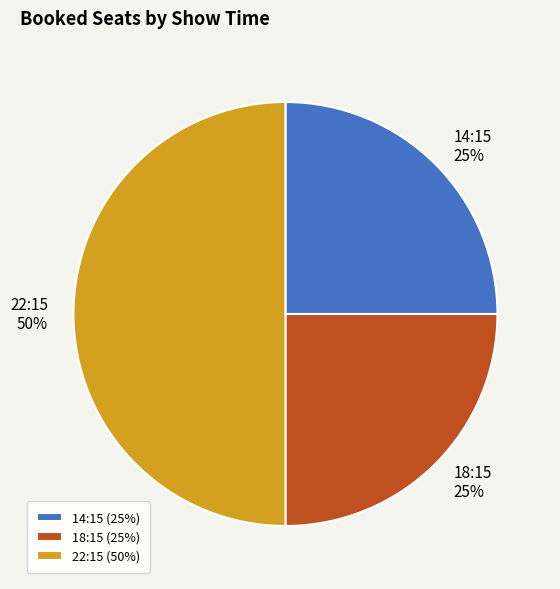

Is 18:15 the majority of the pie?

No